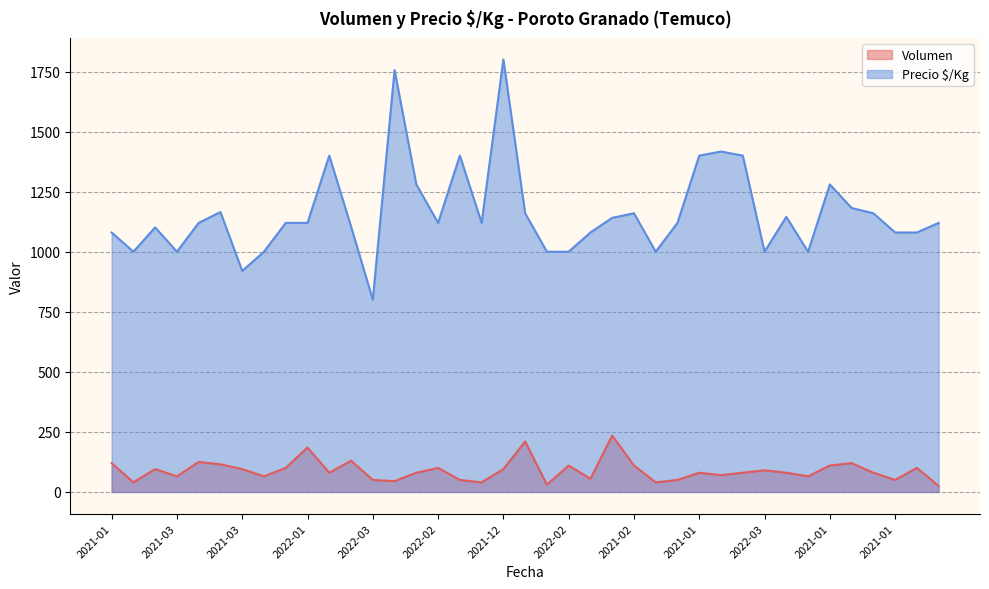

Where does the Volumen series first go above 80?

2021-01